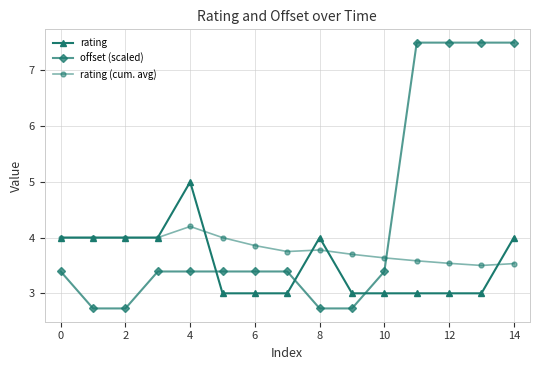

Which series ends up on top after the final intersection of offset (scaled) and rating (cum. avg)?

offset (scaled)